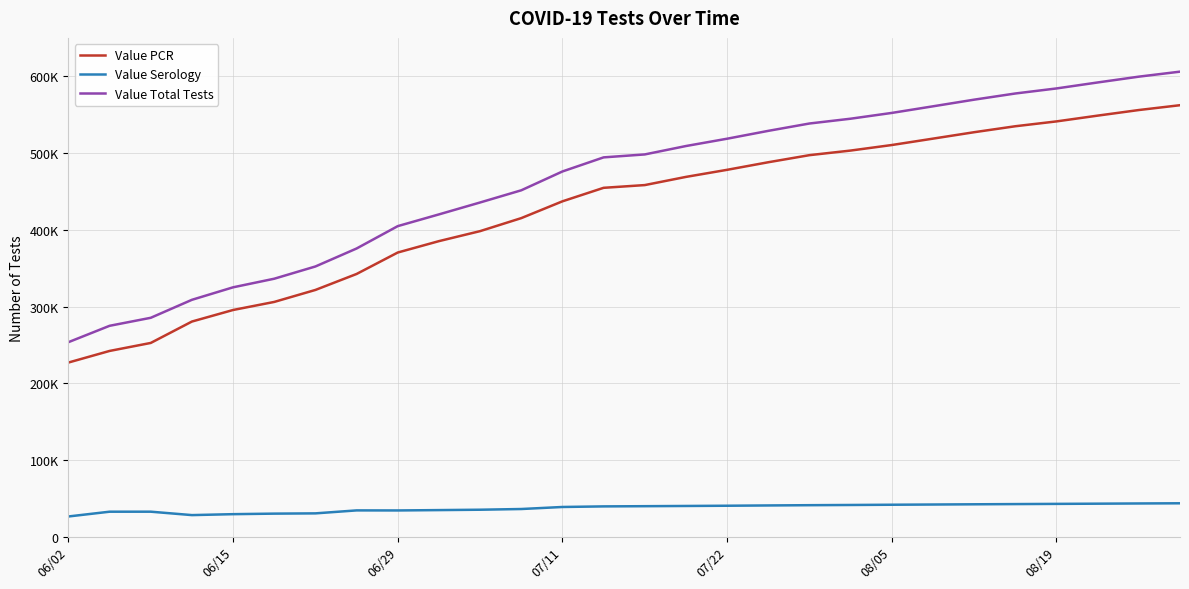

True or false: Value PCR and Value Total Tests cross at least once.

False